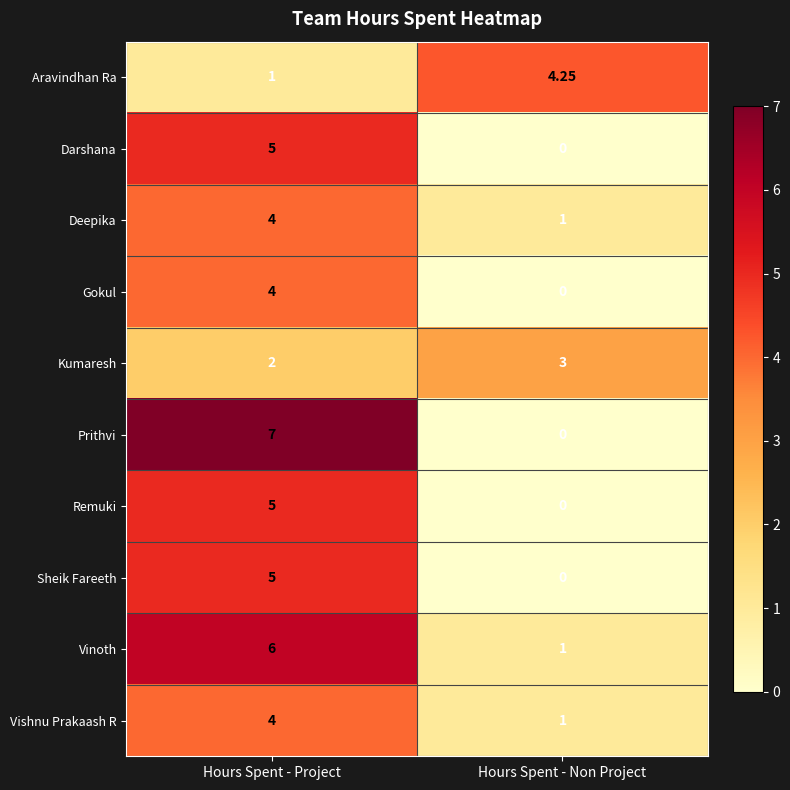

Which series changed the most between Hours Spent - Project and Hours Spent - Non Project?

Prithvi